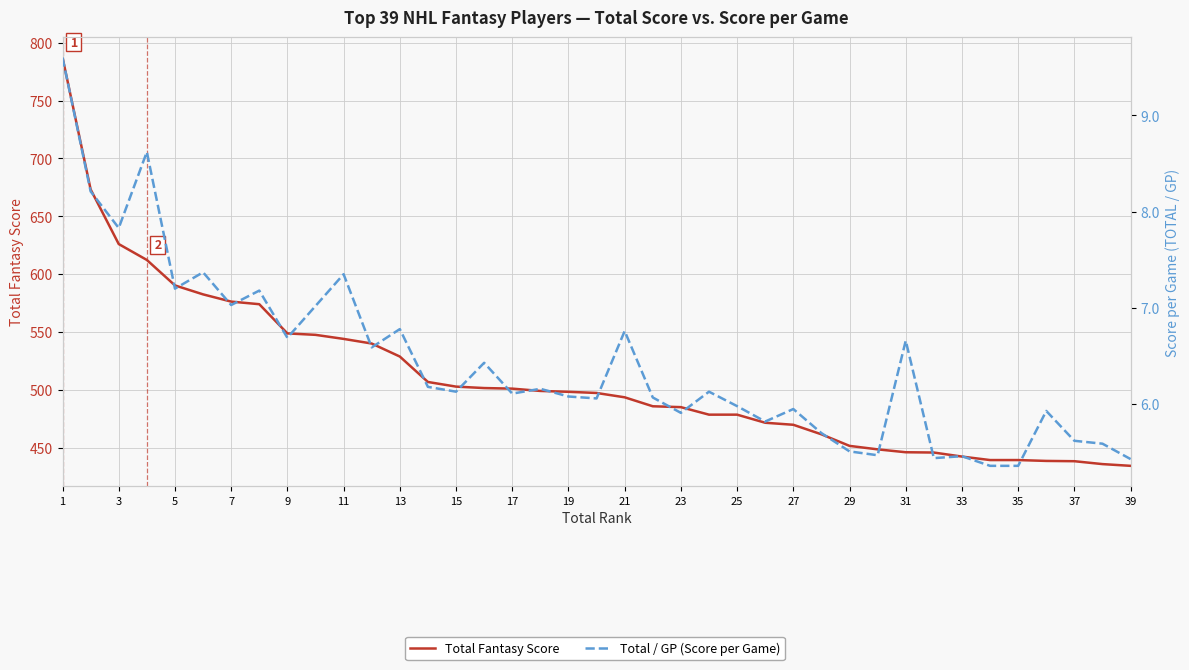

How many lines are shown in the chart?

2